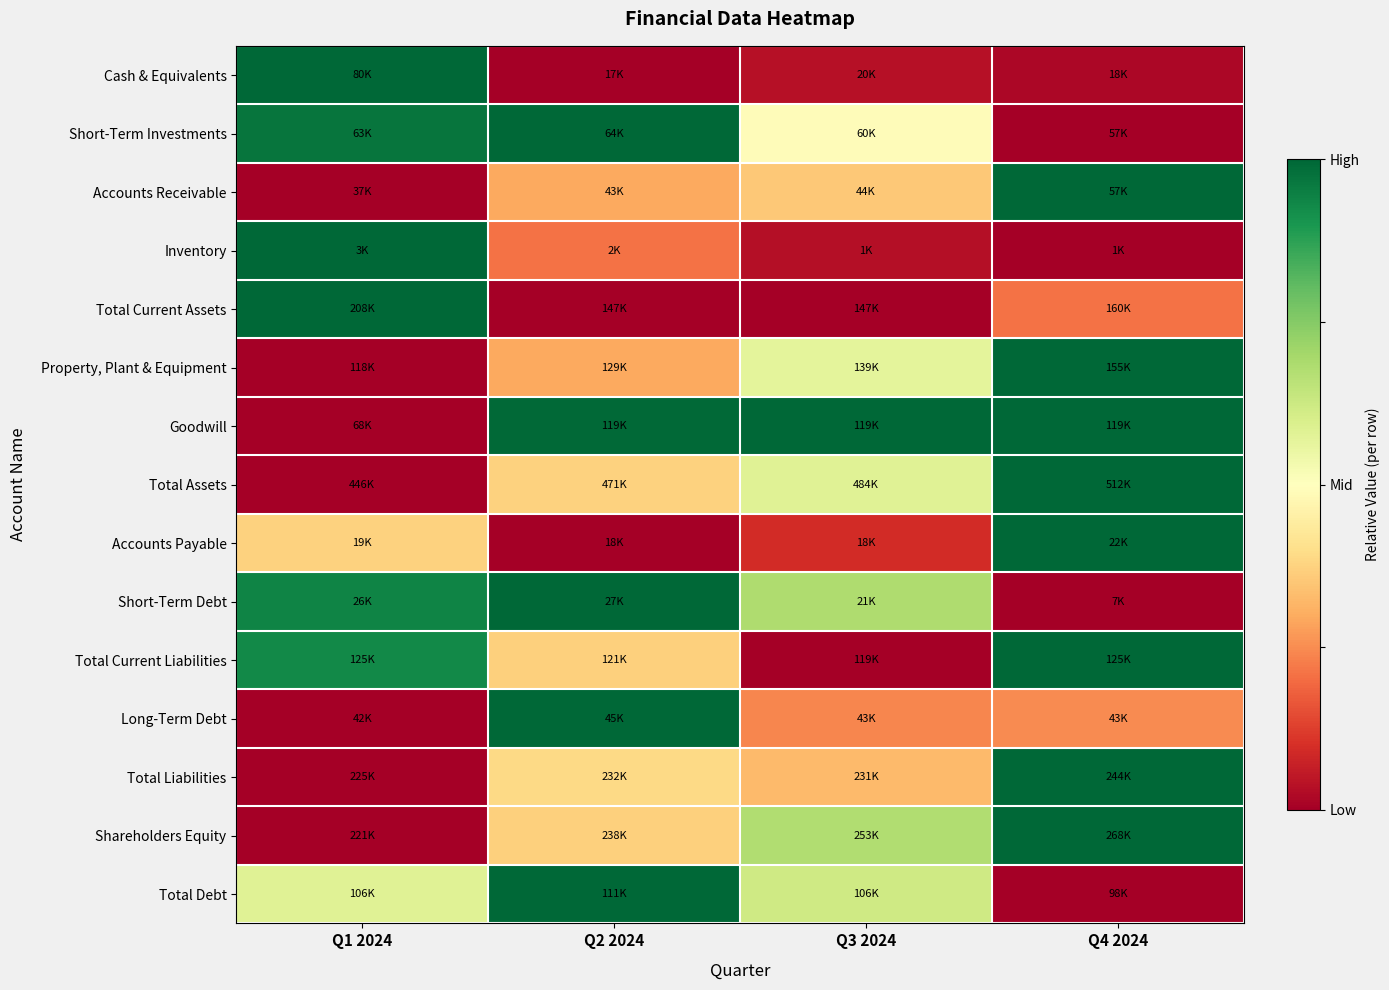

At which category is the sum across all series the highest?

Q4 2024